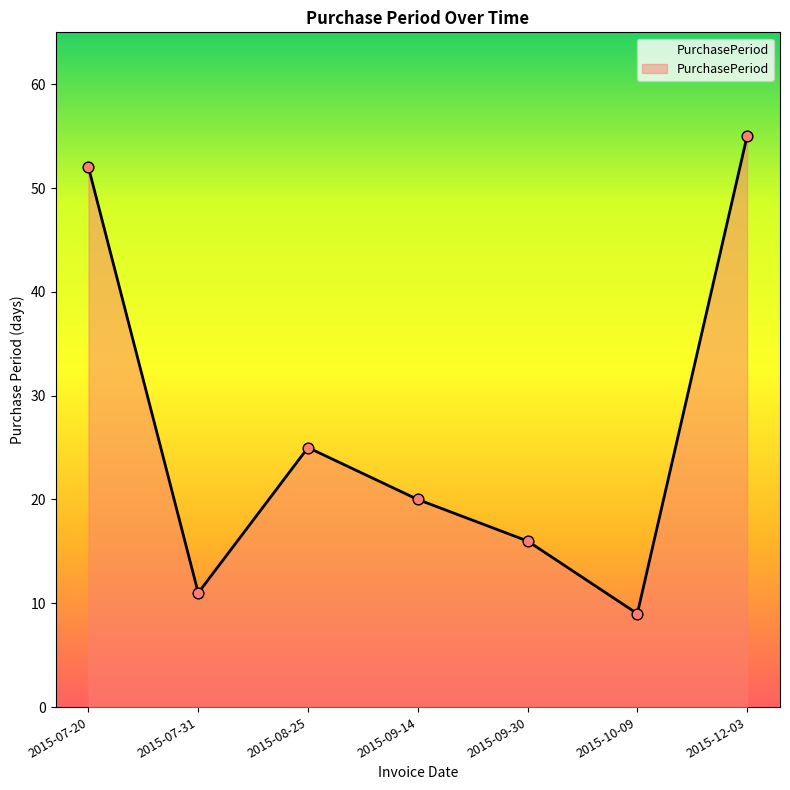

What is the change in value from 2015-08-25 to 2015-09-14?

-5